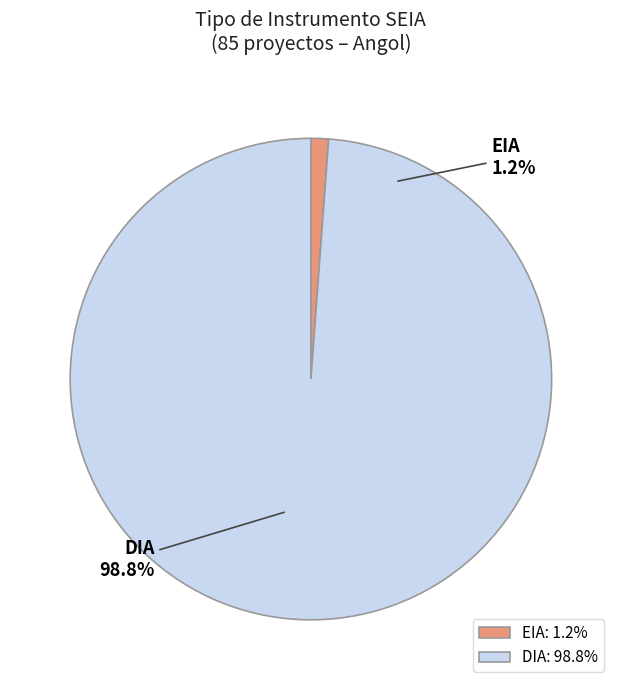

Rank the categories by value from lowest to highest.

EIA, DIA